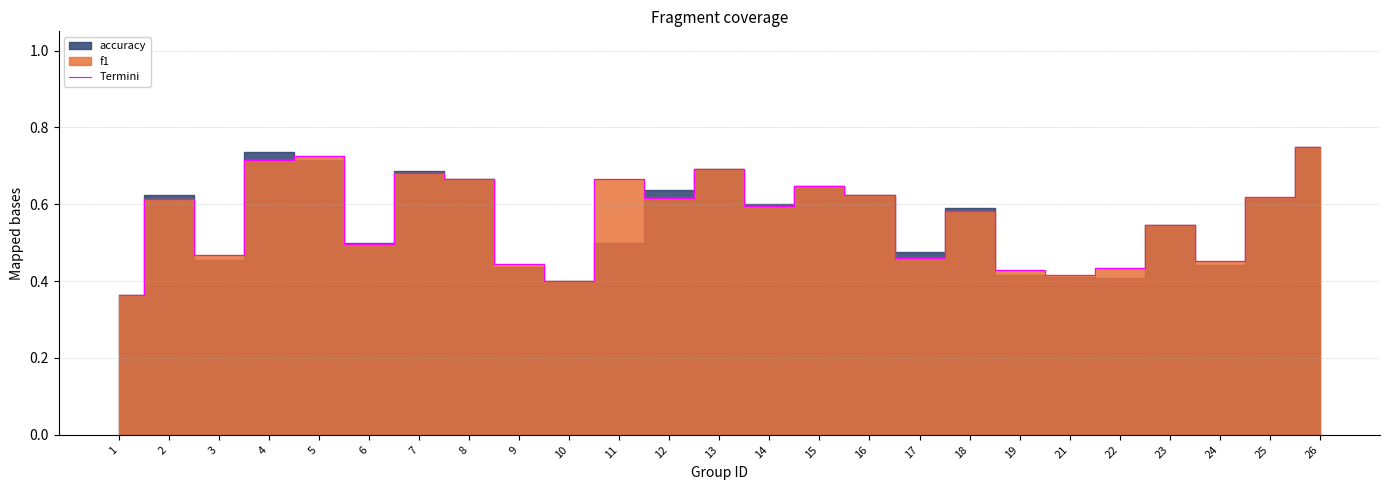

The value of Termini at 14 is 0.3. True or false?

False